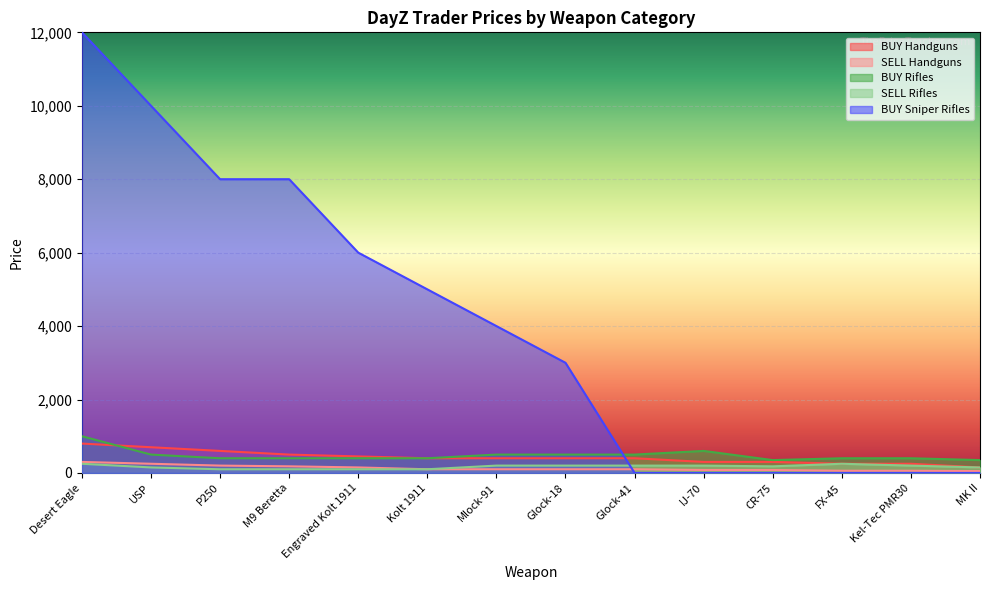

True or false: BUY Sniper Rifles has more than 2 points higher than both neighbors.

False